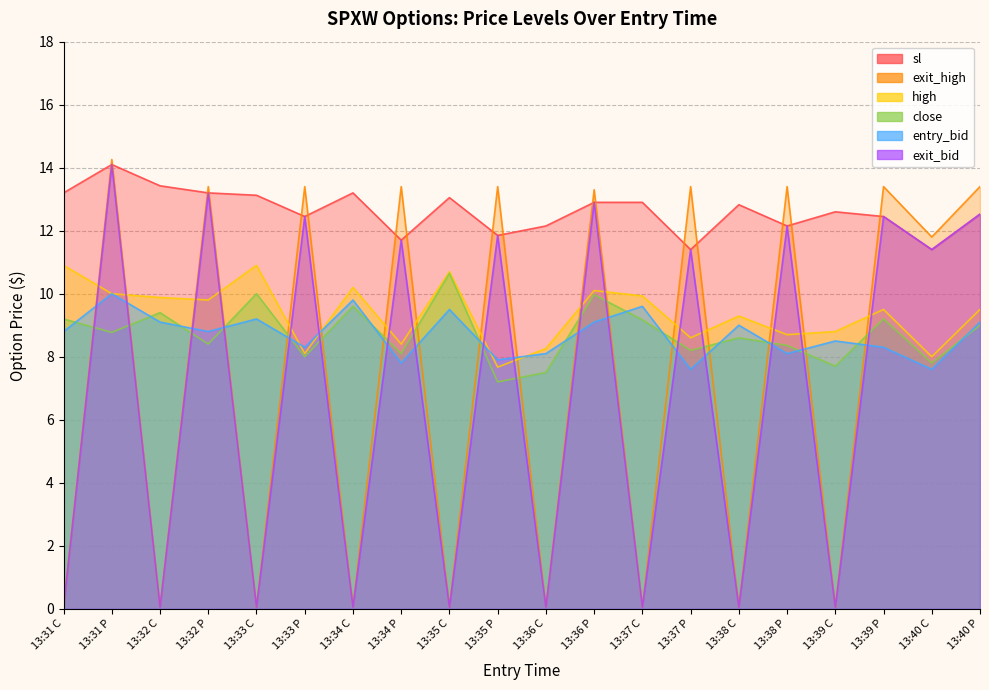

Count the number of categories in the chart.

20